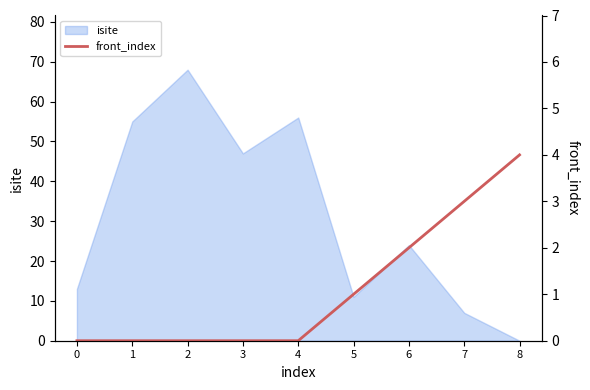

How many values are between 0 and 2?

7